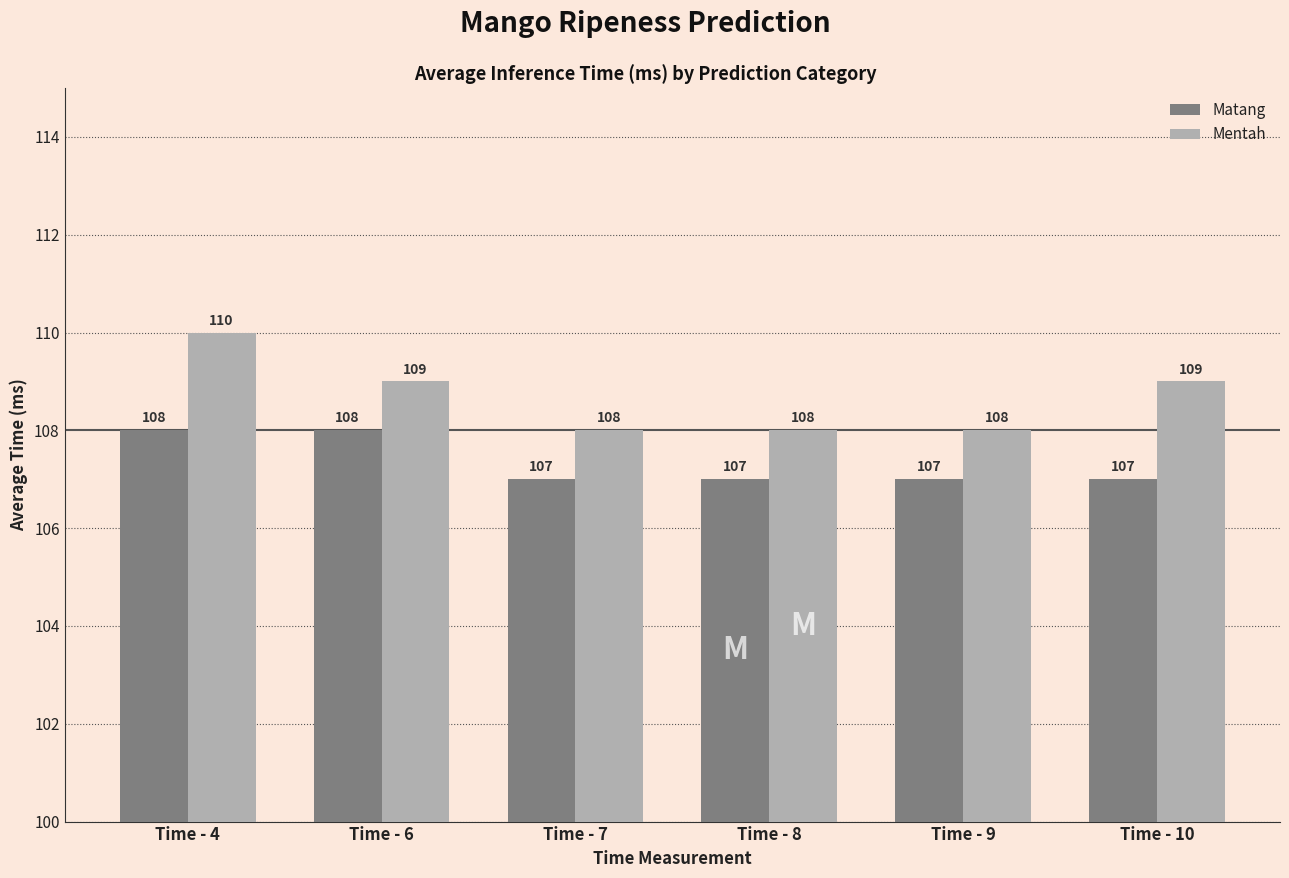

At Time - 7, list the series in order from smallest to largest.

Matang, Mentah